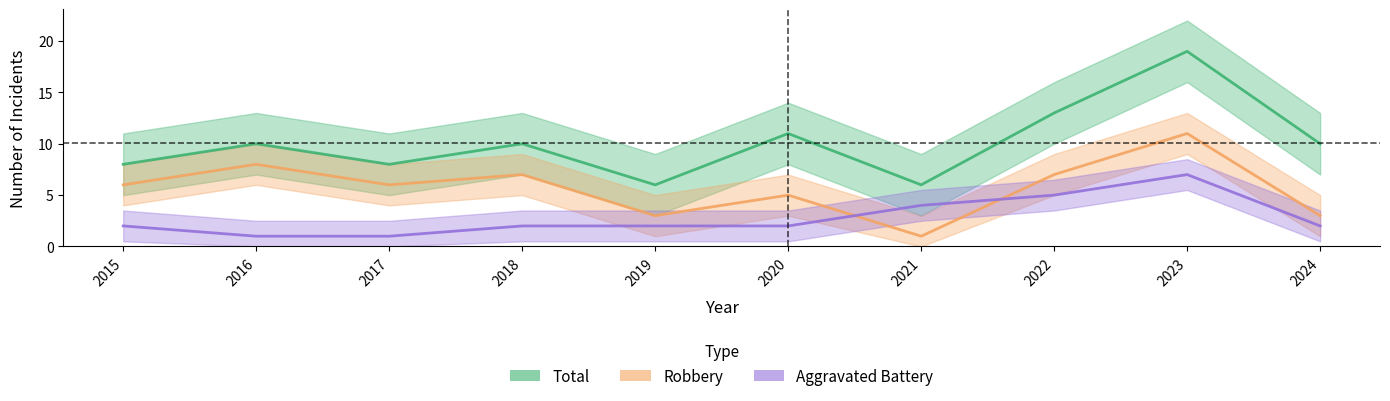

How many values in the Total series exceed 10?

3